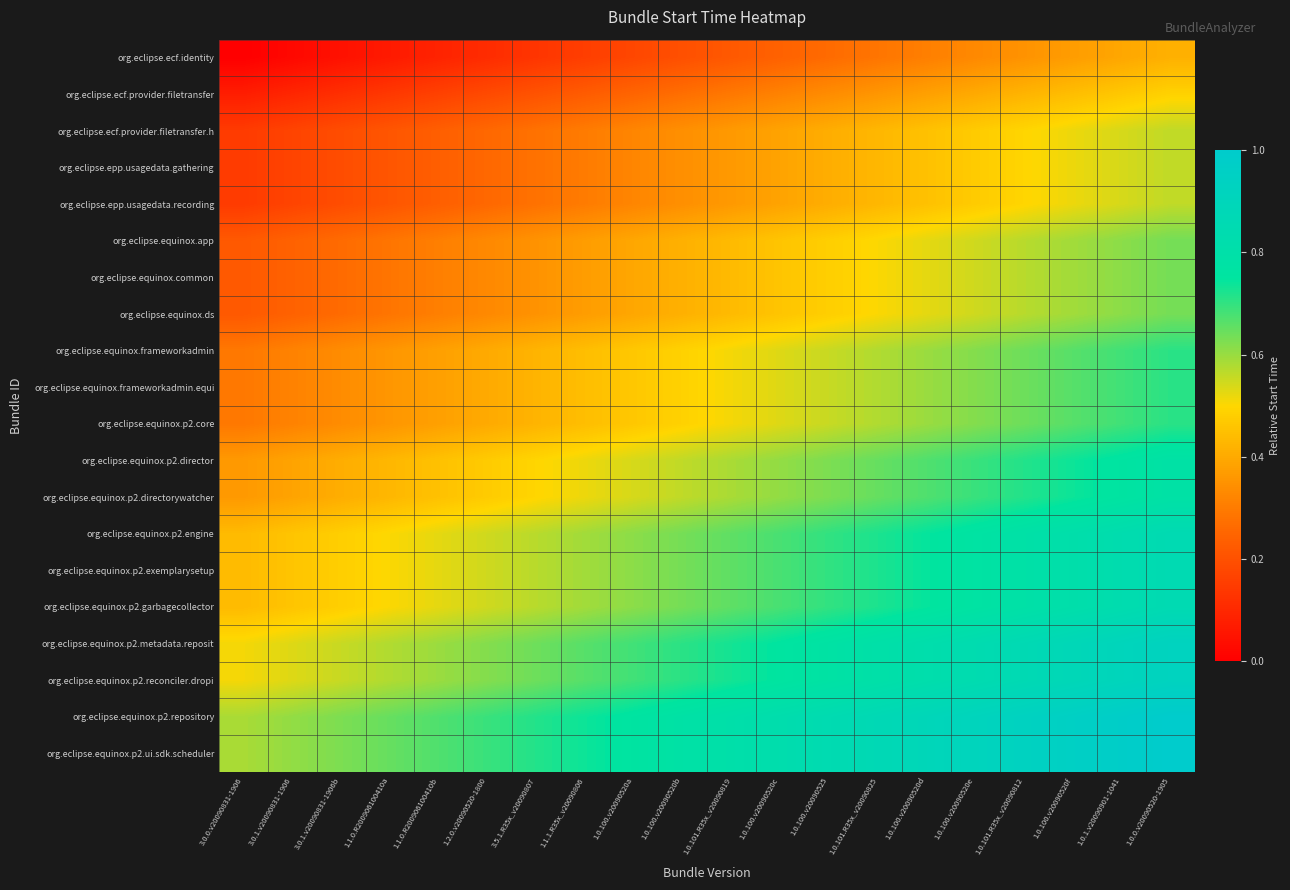

Which series has the widest spread of values?

org.eclipse.ecf.identity